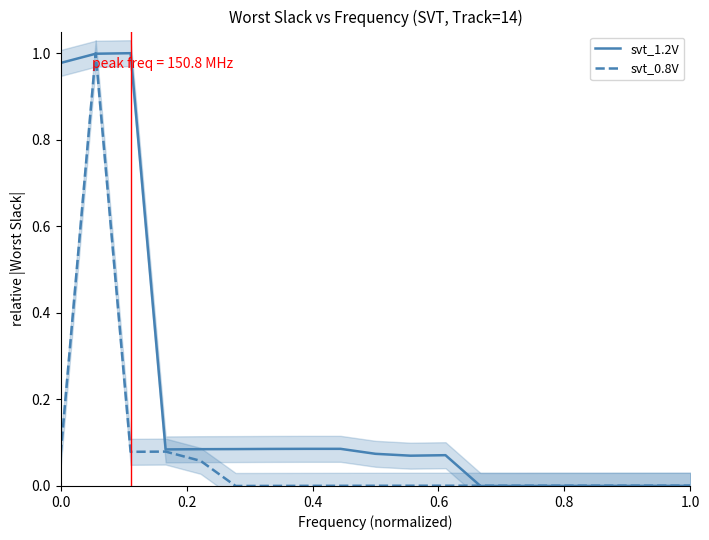

True or false: svt_0.8V and svt_1.2V cross at least once.

True